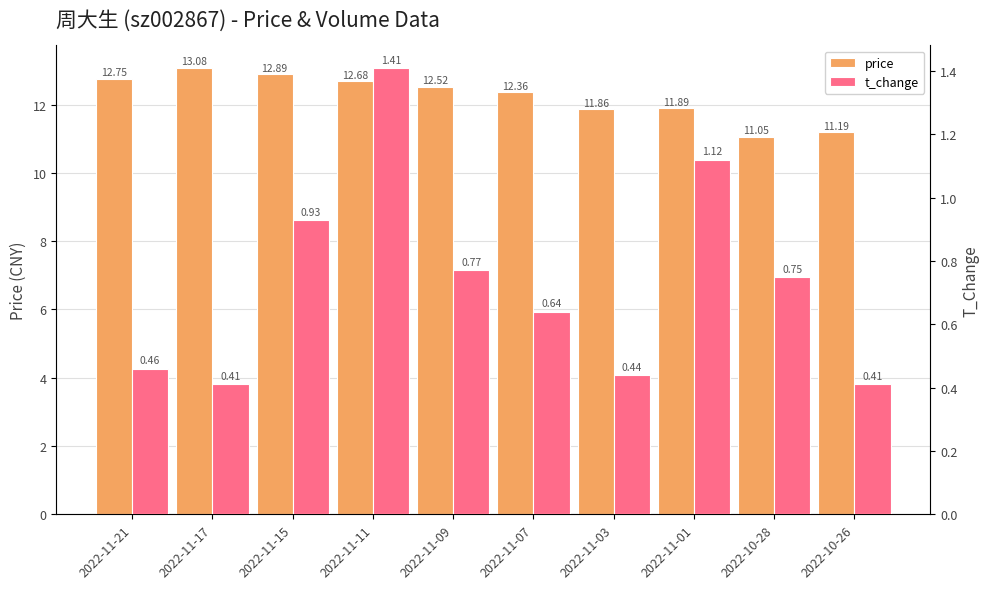

What position from the right is 2022-10-28?

2